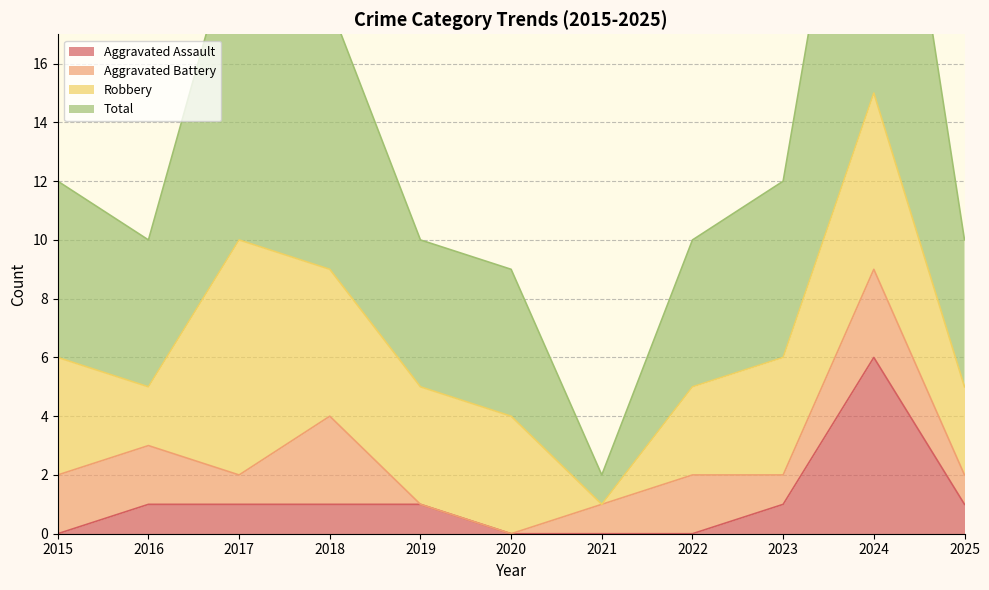

True or false: Total has more than 1 interior local peaks.

True